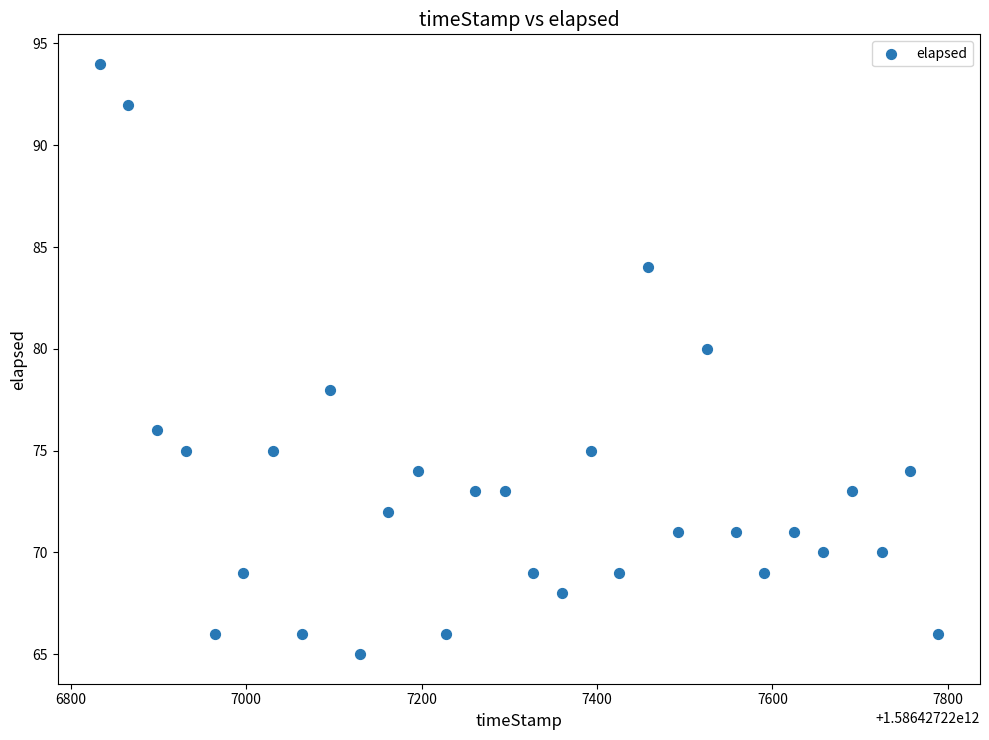

What is the range of X values (max minus min)?

956